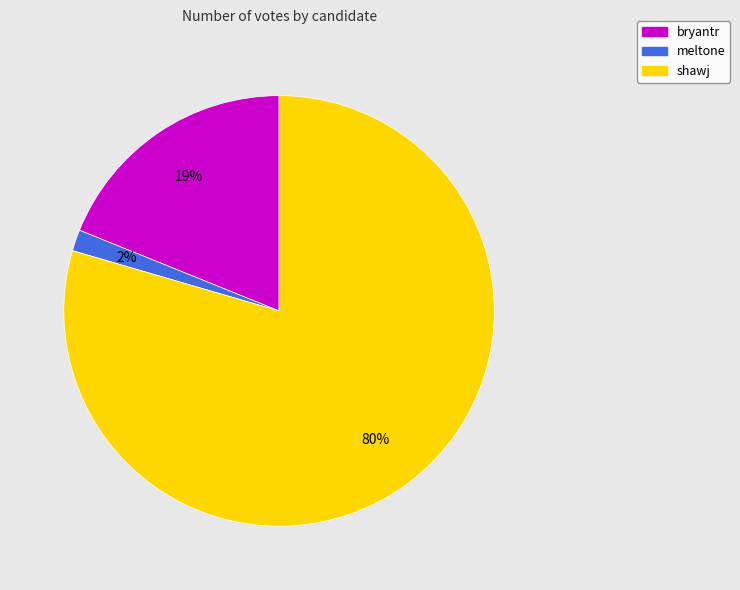

What is the ratio of the value at shawj to the value at bryantr?

4.2